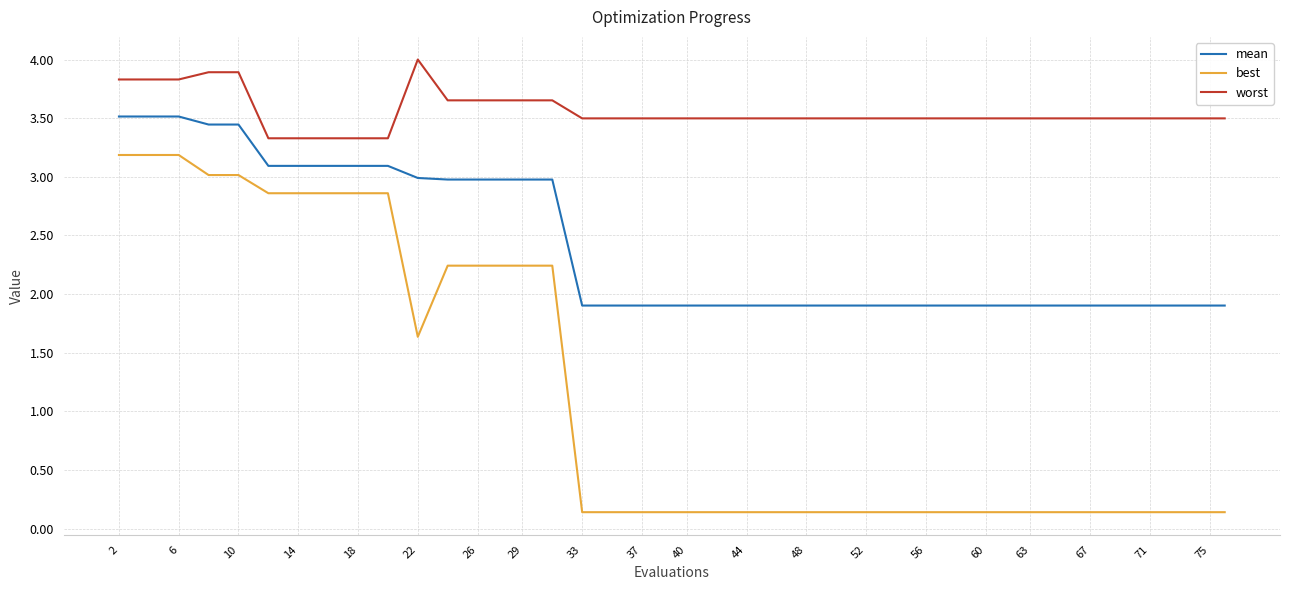

What is the difference between the second highest and minimum values in the best series?

3.0